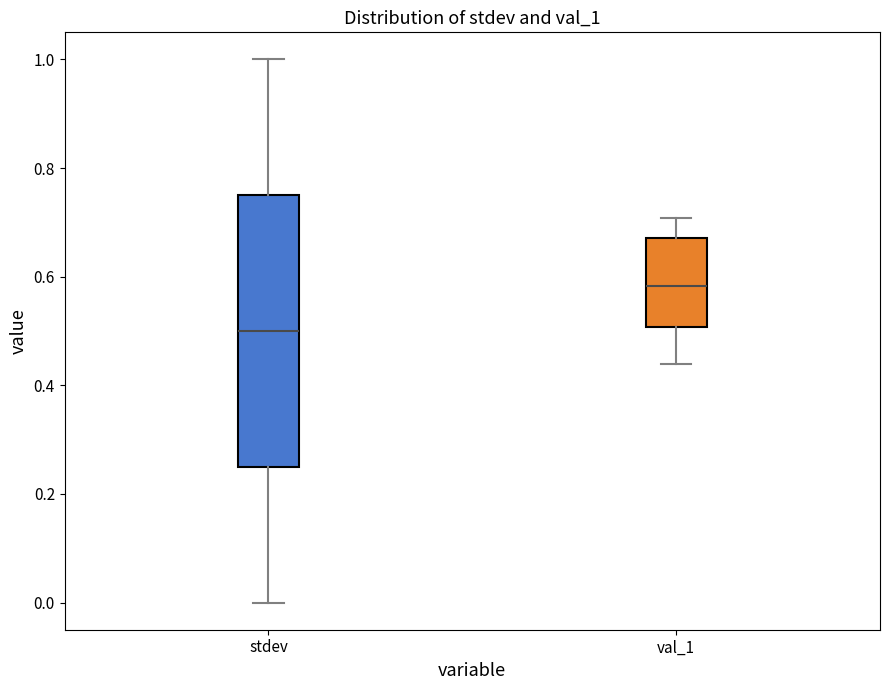

Reading left to right, read every box against the y-axis: the position of its median line, the range the box covers, and the ends of its whiskers. The values are not printed on the chart, so give them approximately, as read against the axis.

stdev: median 0.50, box 0.26 to 0.76, whiskers 0.00 to 1.00
val_1: median 0.58, box 0.50 to 0.68, whiskers 0.44 to 0.70